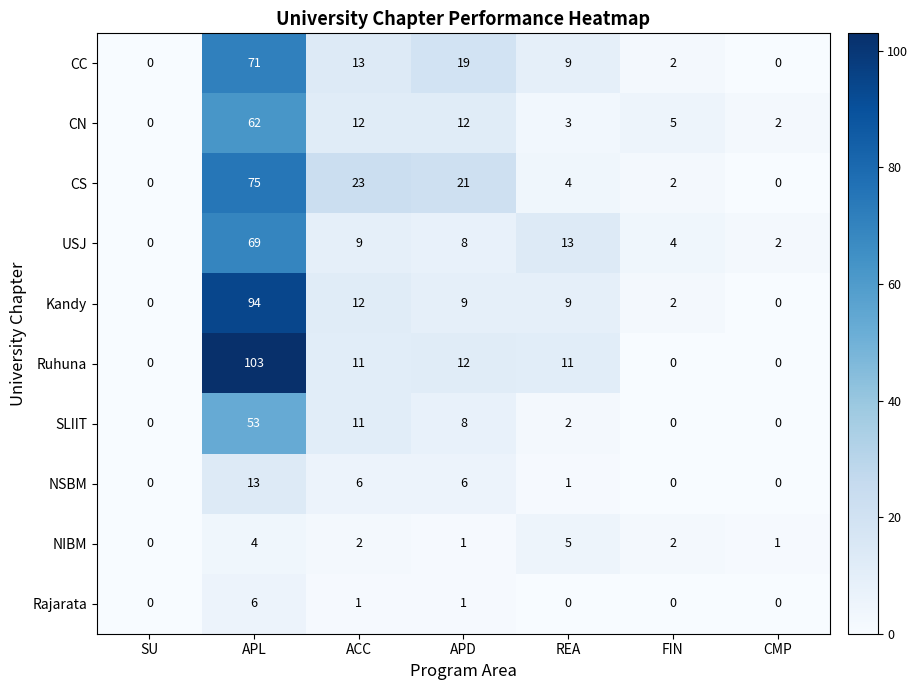

Which series has the widest spread of values?

Ruhuna